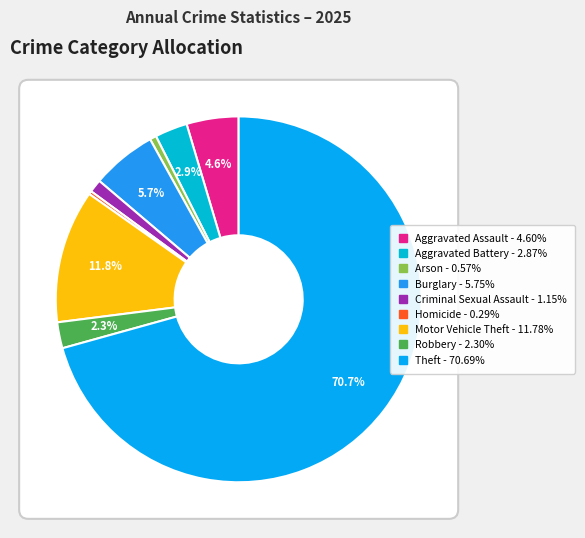

Is there any slice that represents more than half of the pie?

Yes